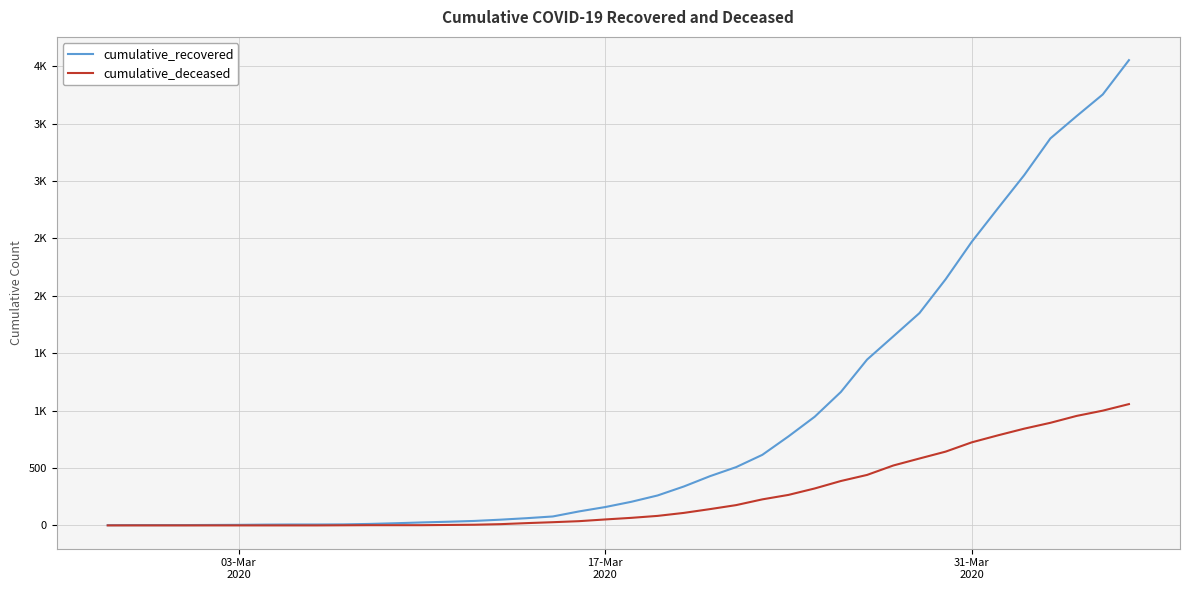

True or false: cumulative_recovered and cumulative_deceased intersect in this chart.

False